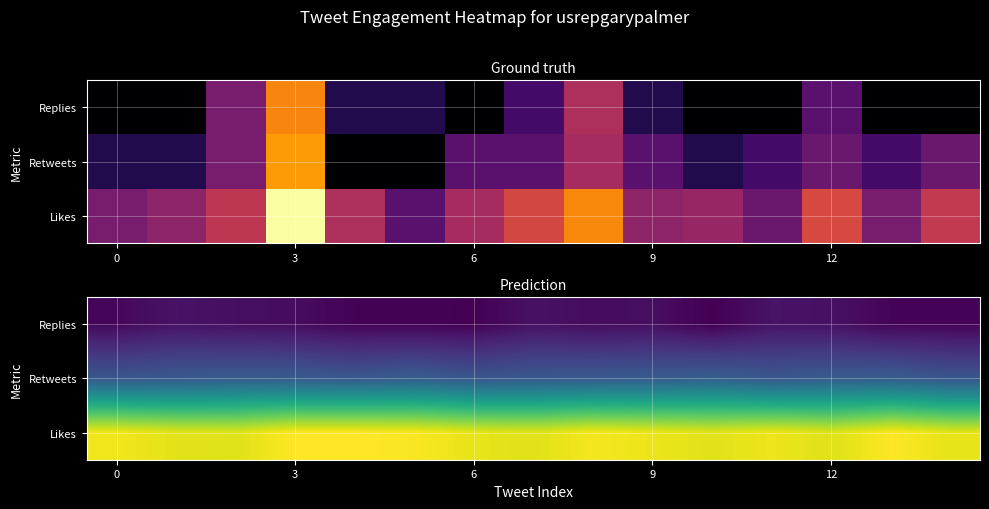

What is the spread (max minus min) of values at 10?

1.7